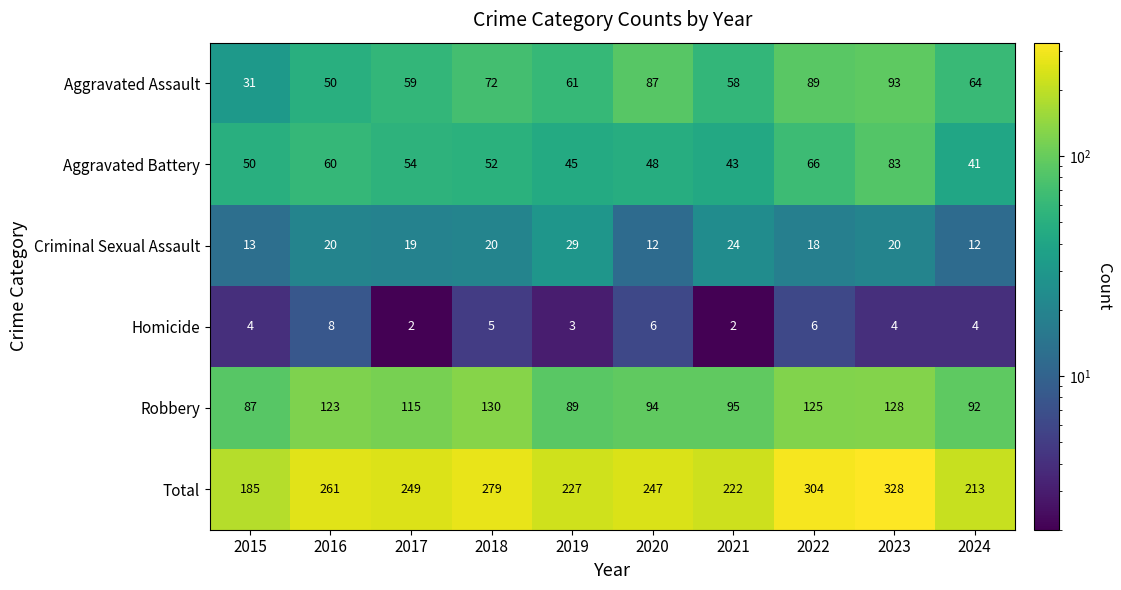

The value of Total at 2019 is 227. True or false?

True